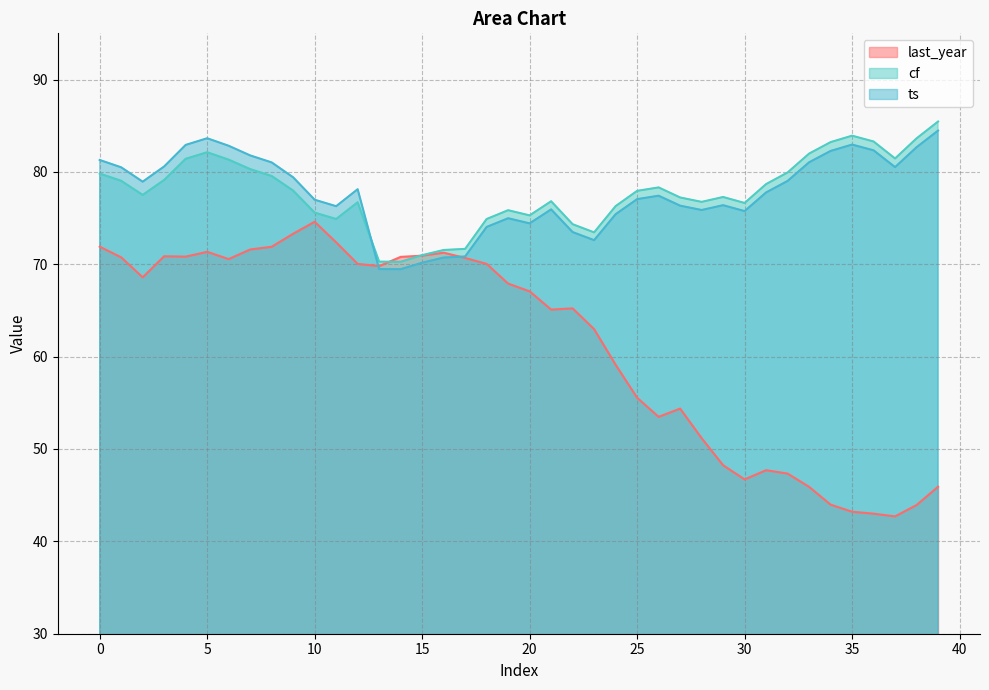

True or false: cf and last_year cross at least once.

True